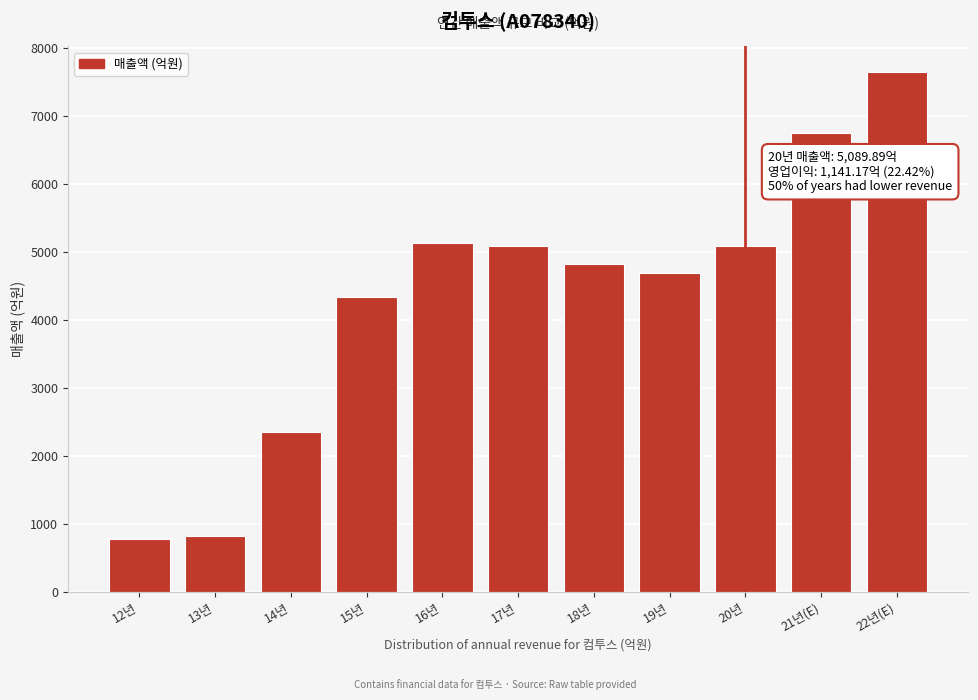

What is the smallest value displayed?

769.2